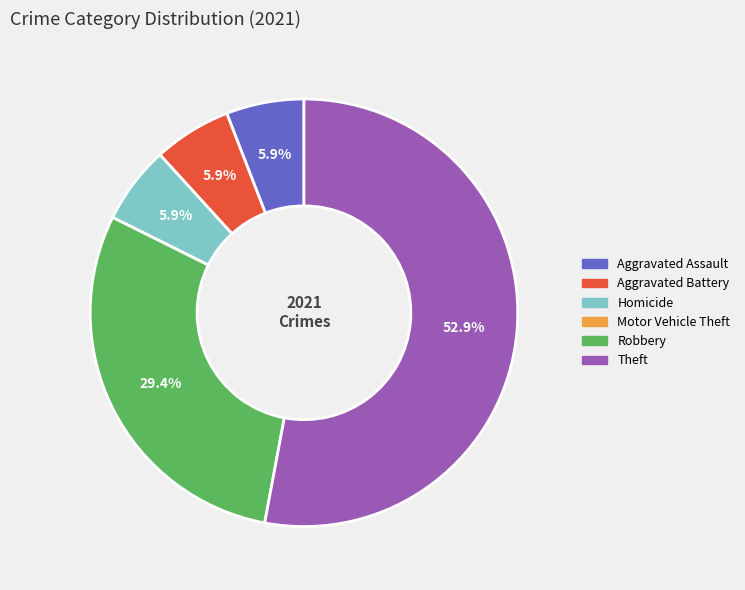

Is it true that Aggravated Battery is 1% of the pie?

False